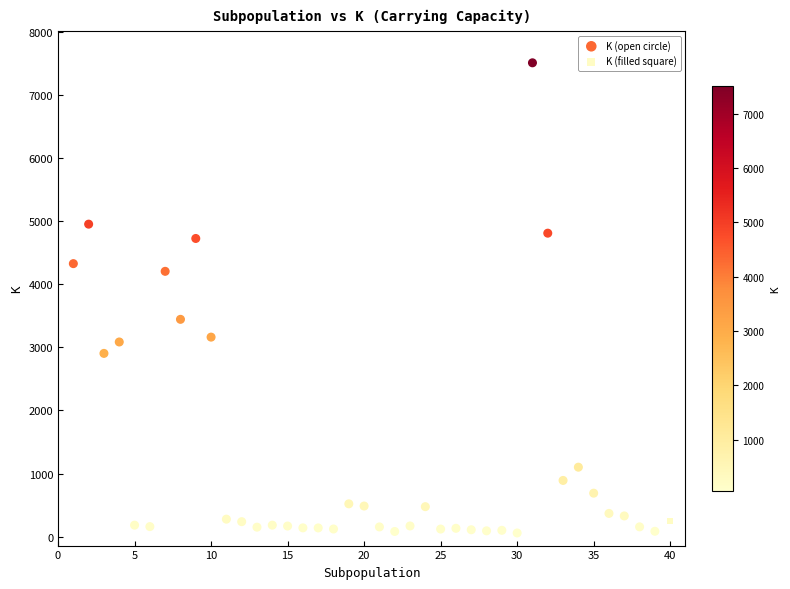

What are all the series names shown in the legend?

K (open circle), K (filled square)